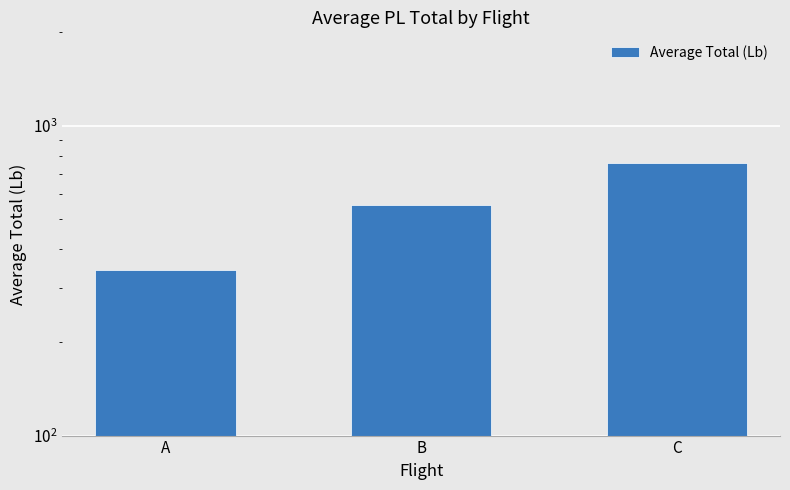

Which label corresponds to the largest value in the chart?

C